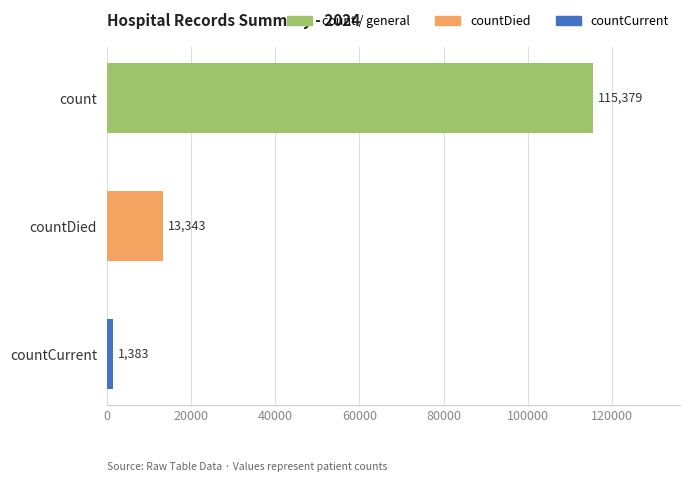

What is the difference between the maximum and minimum values?

113996